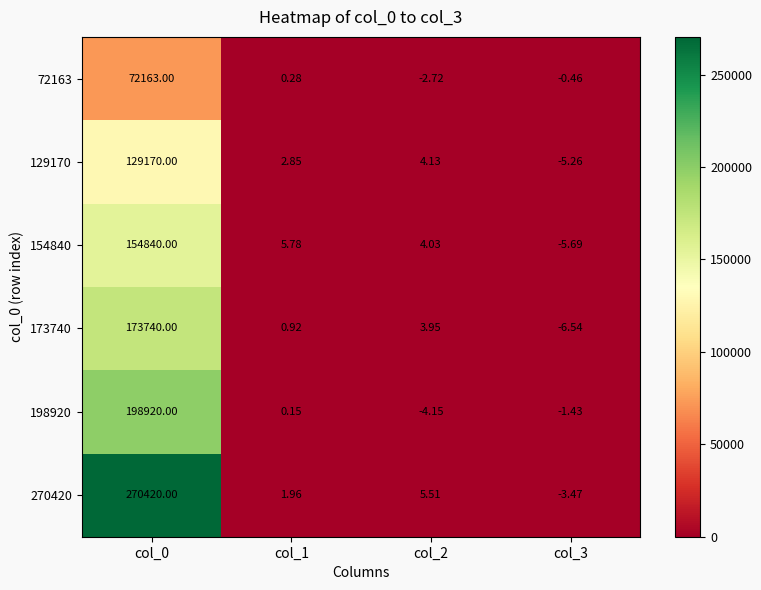

Is the value of 154840 at col_2 greater than the value of 173740 at col_0?

No